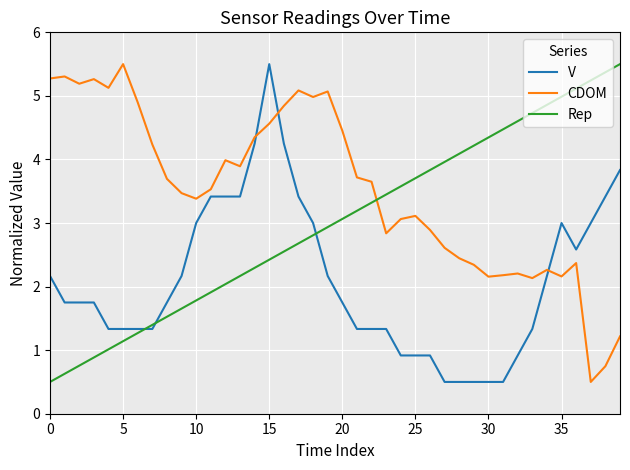

At how many categories does at least one series exceed 1?

40